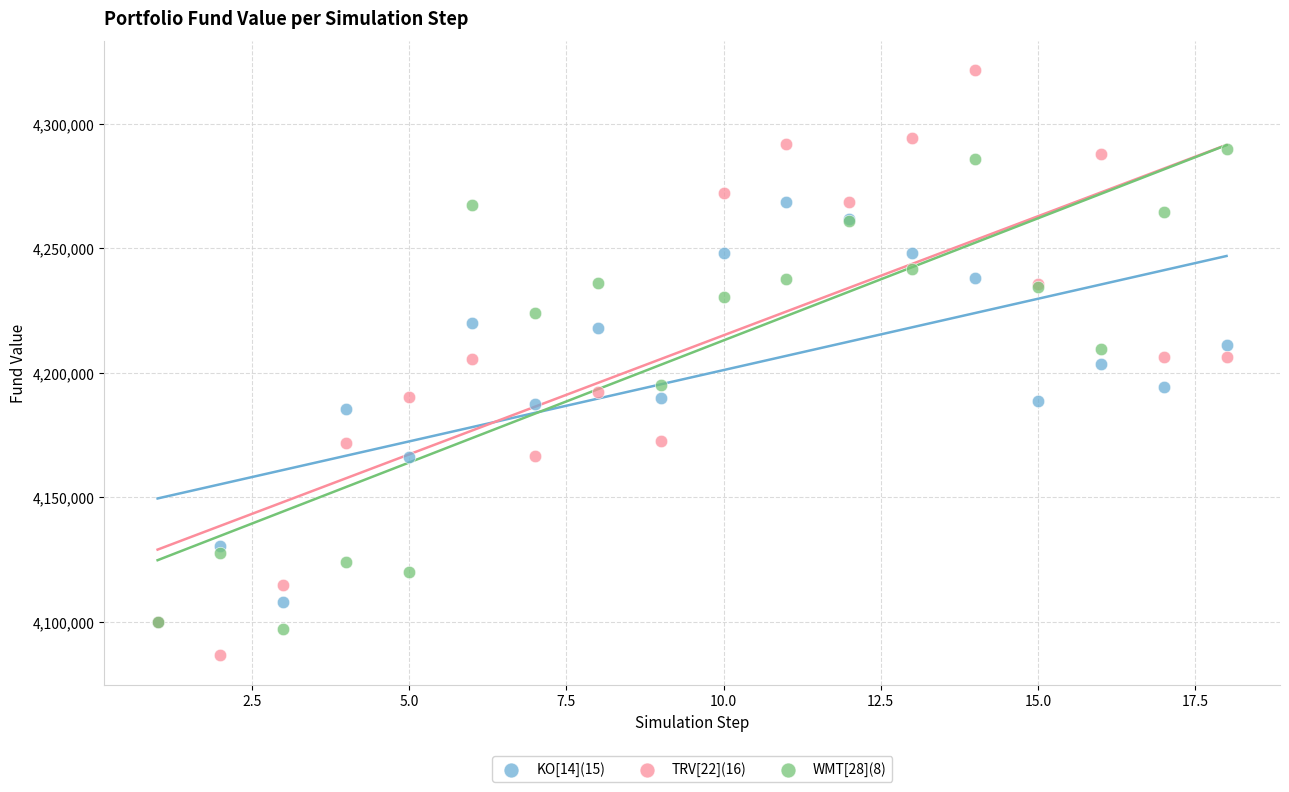

What are all the series names shown in the legend?

KO[14](15), TRV[22](16), WMT[28](8)